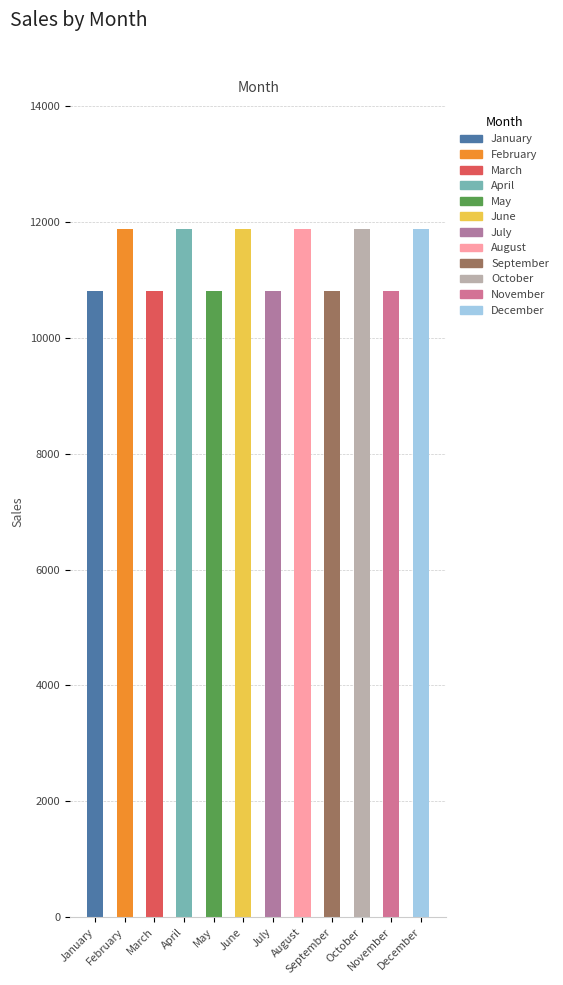

What is the maximum value shown in the chart?

11880